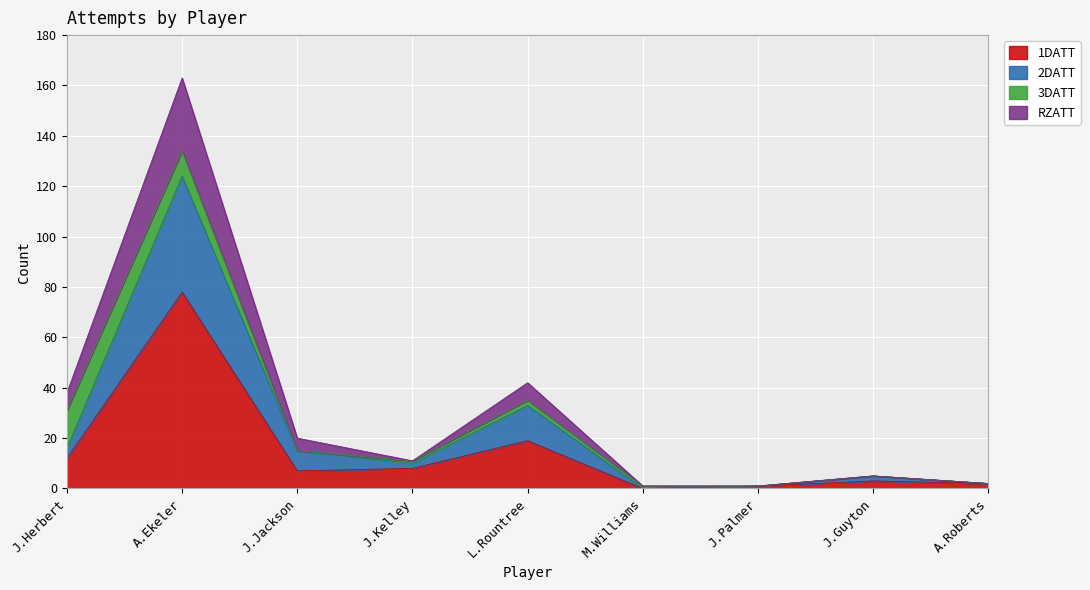

The value of 1DATT at L.Rountree is 19. True or false?

True